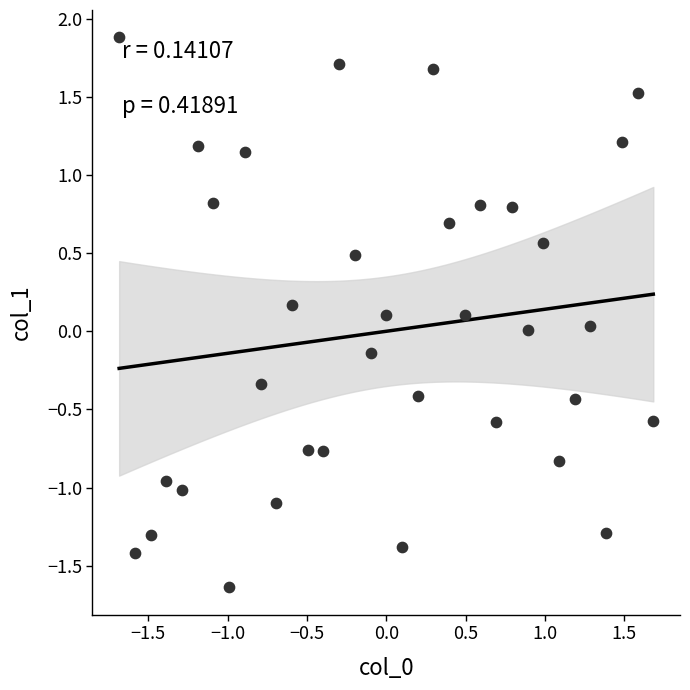

What is the range of X values (max minus min)?

3.4